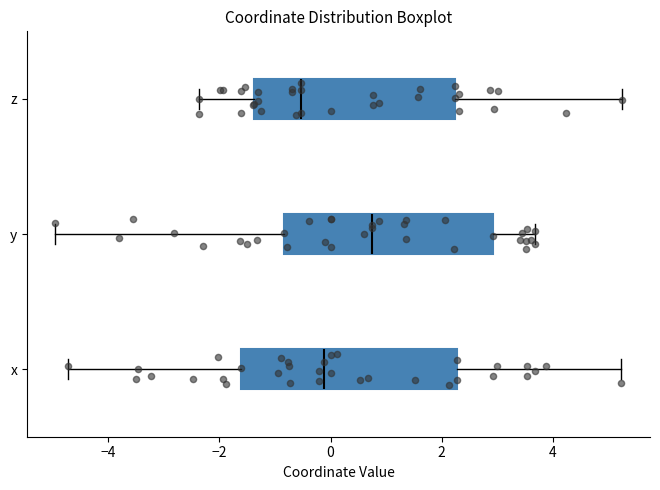

Reading bottom to top, read every box against the x-axis: the position of its median line, the range the box covers, and the ends of its whiskers. The values are not printed on the chart, so give them approximately, as read against the axis.

x: median -0.2, box -1.6 to 2.2, whiskers -4.8 to 5.2
y: median 0.8, box -0.8 to 3.0, whiskers -5.0 to 3.6
z: median -0.6, box -1.4 to 2.2, whiskers -2.4 to 5.2